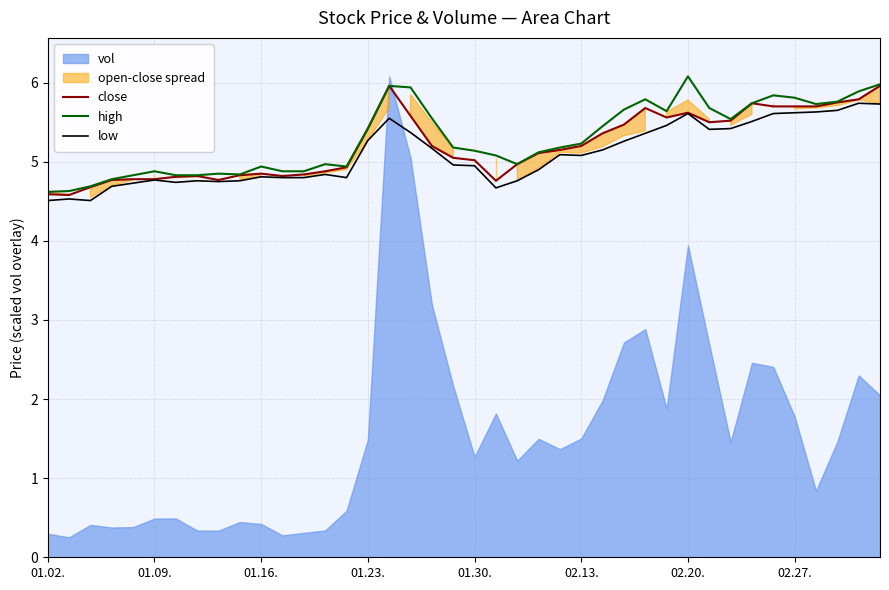

What is the highest value of the high series?

6.1